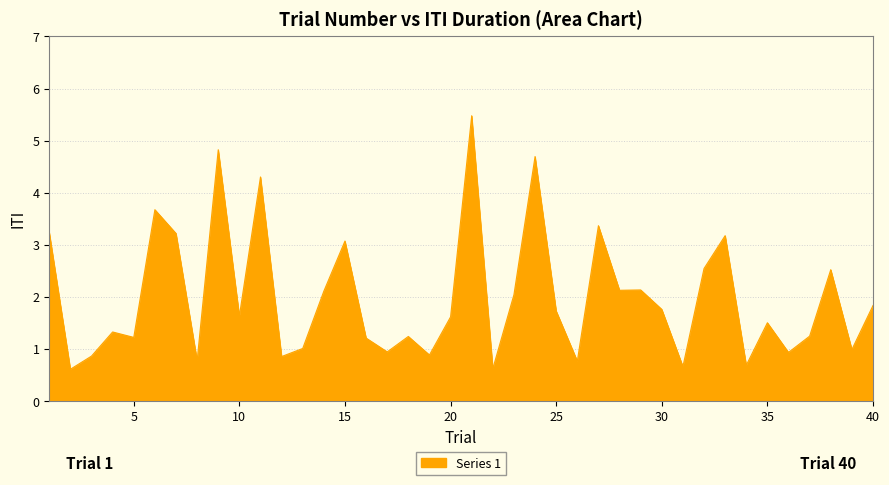

What is the maximum value shown in the chart?

5.5